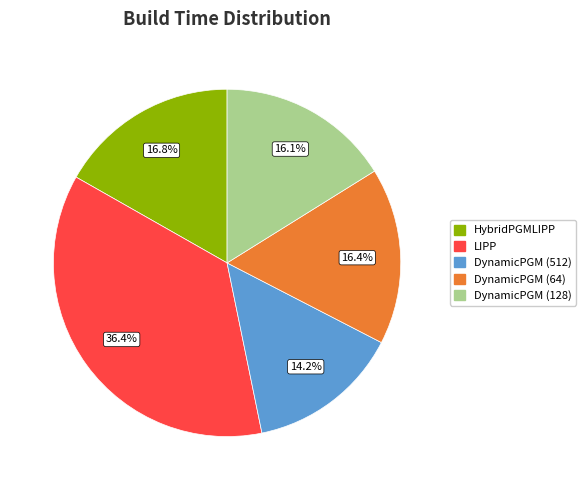

How much of the chart is everything except DynamicPGM (64)?

83.6%